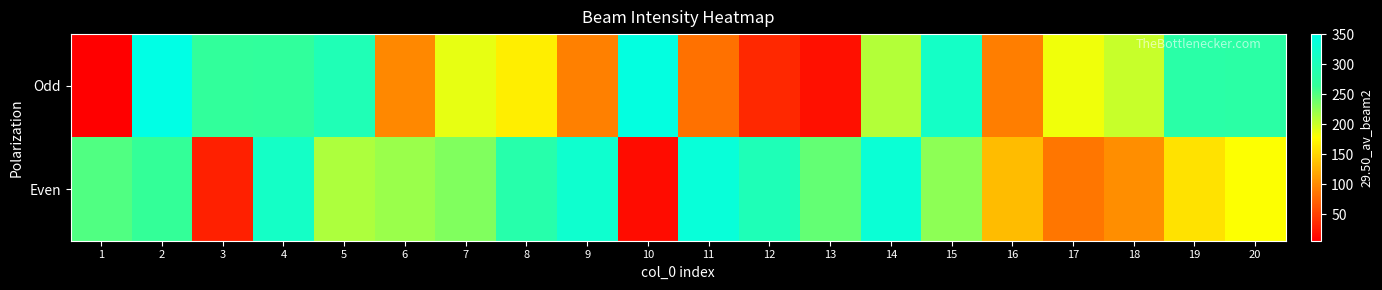

What is the greatest value displayed?

350.6